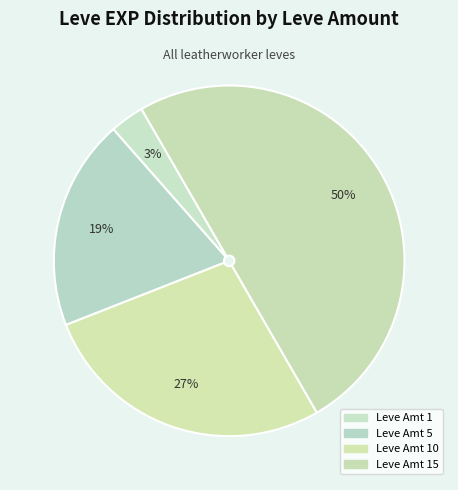

Count the number of slices in the pie.

4